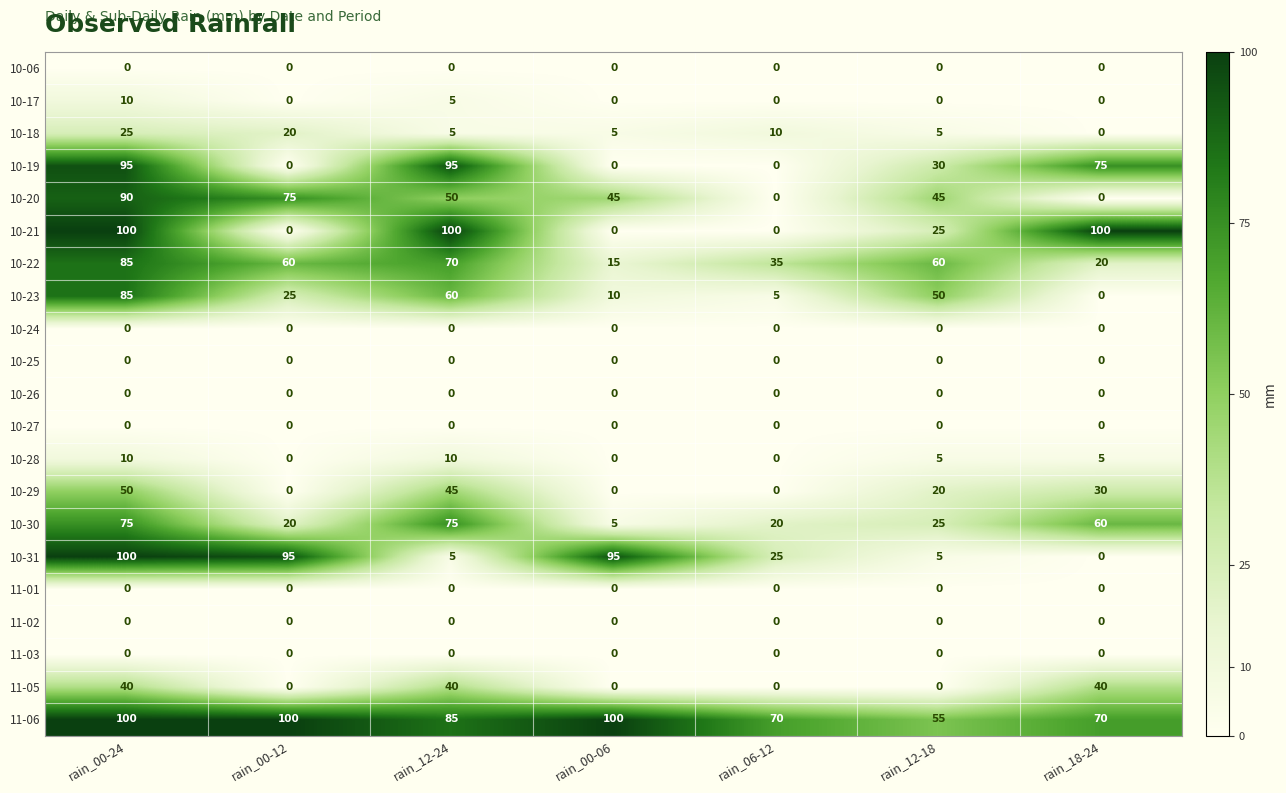

What is the greatest value displayed?

100